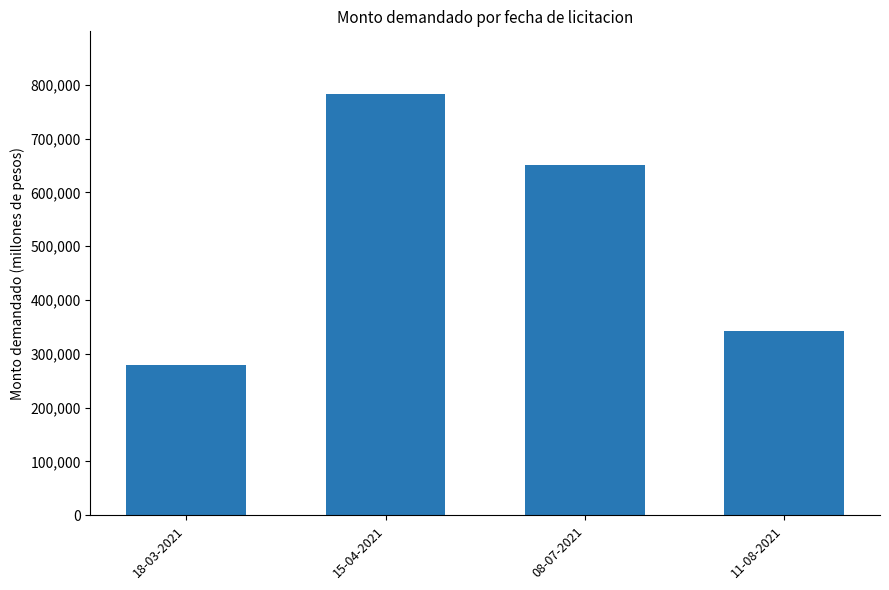

What is the average value?

514200